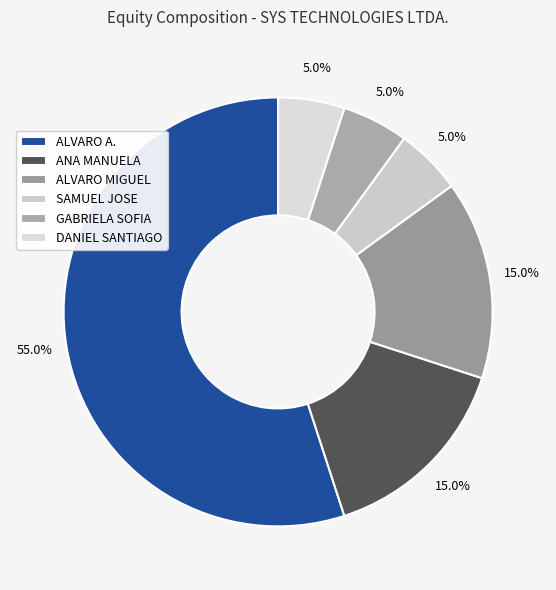

The GABRIELA SOFIA slice represents 1% of the pie. True or false?

False